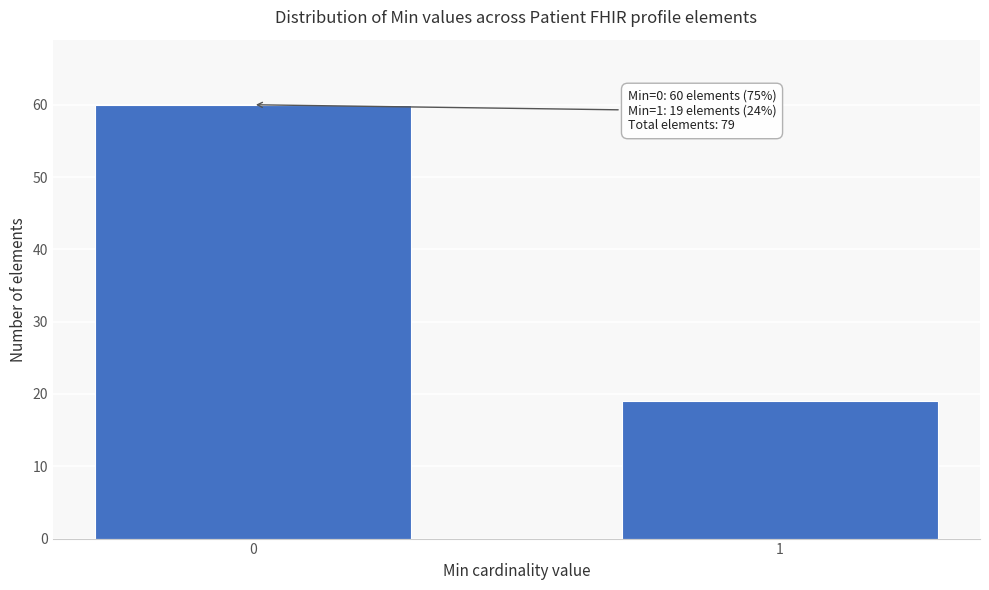

Reading right to left, list all the values displayed in this chart.

1=19	0=60